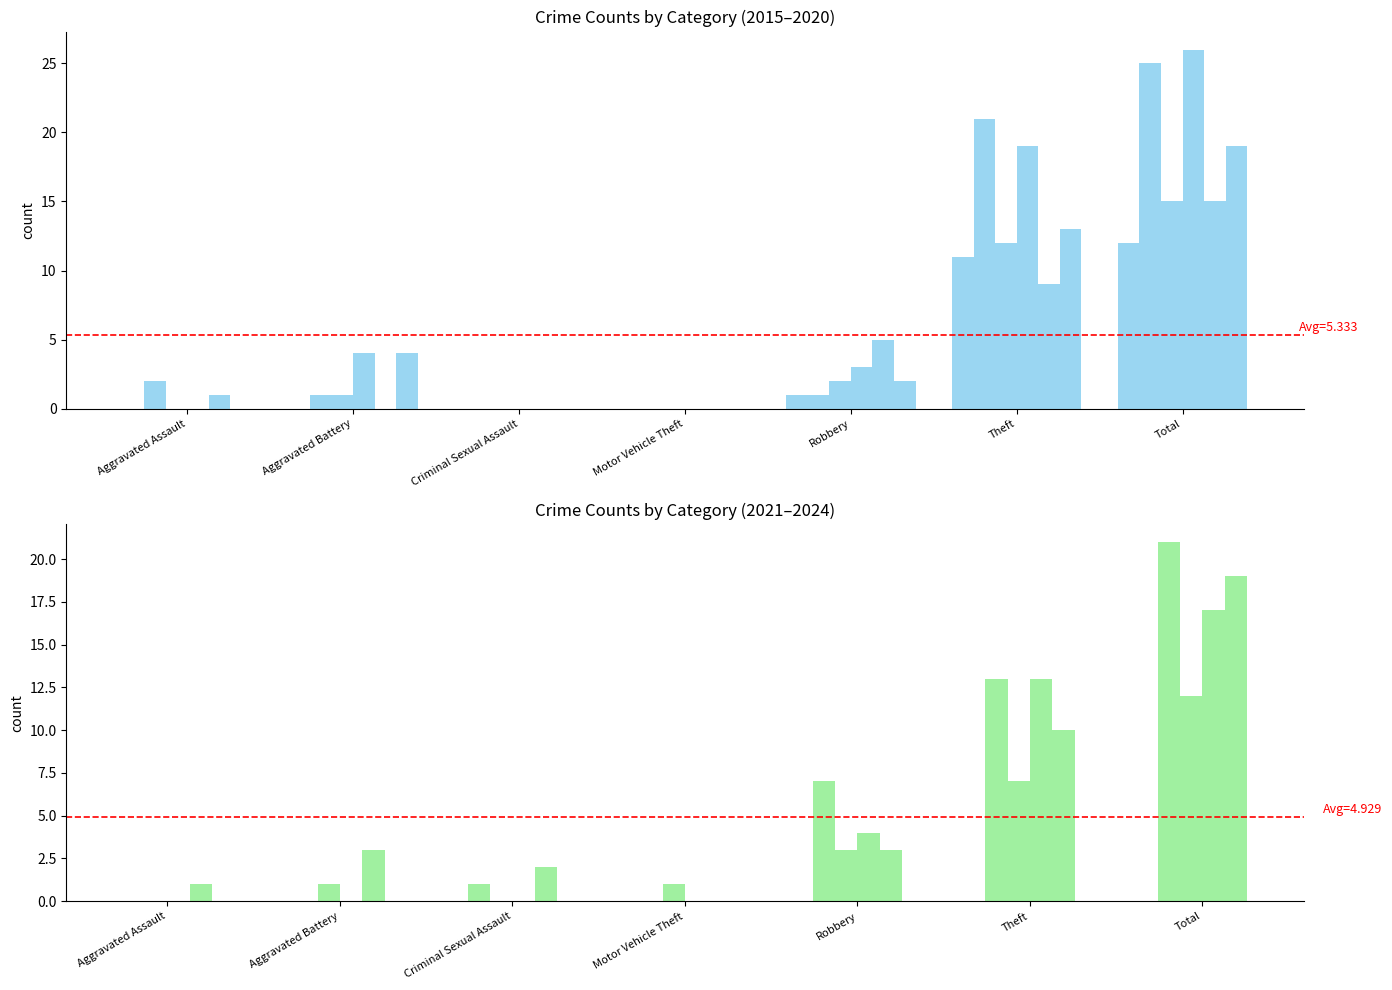

The value of 2019 at Total is 15. True or false?

True